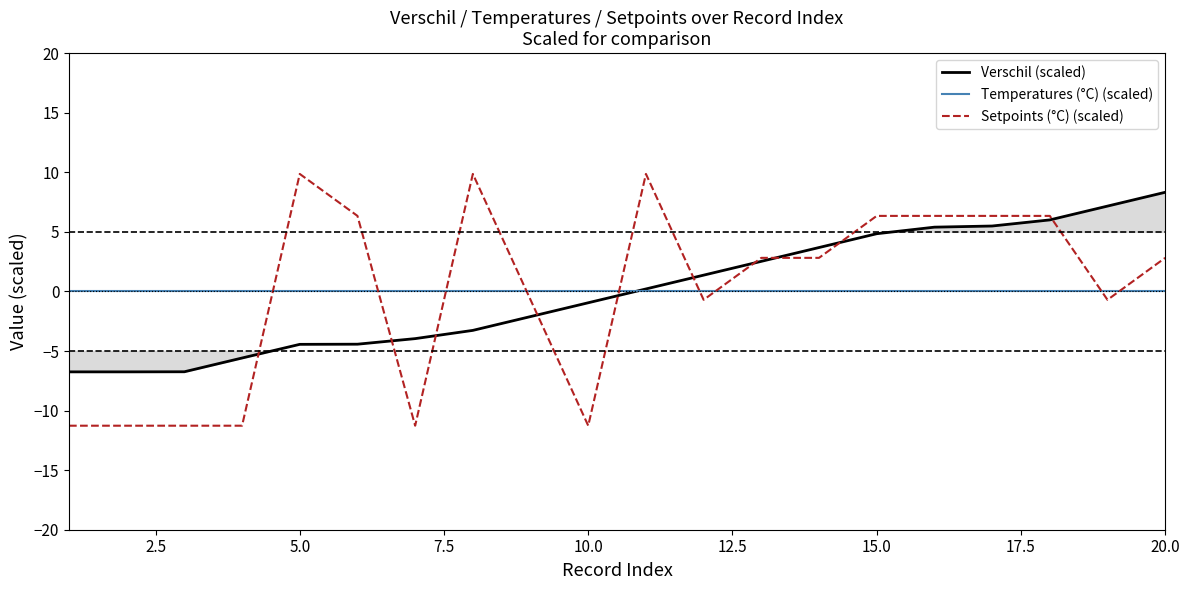

True or false: Temperatures (°C) (scaled) has more than 2 points higher than both neighbors.

False